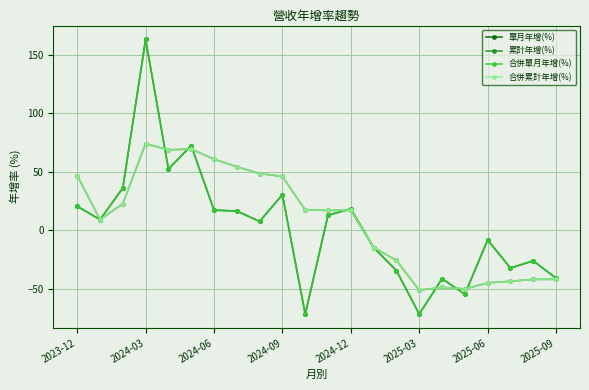

Does the chart have visible grid lines?

Yes